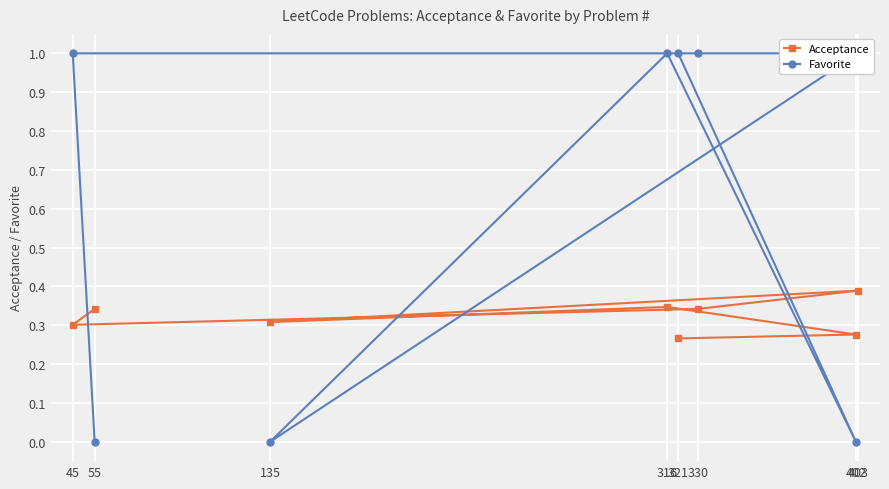

True or false: Acceptance has a value of 0.5 at 330.

False